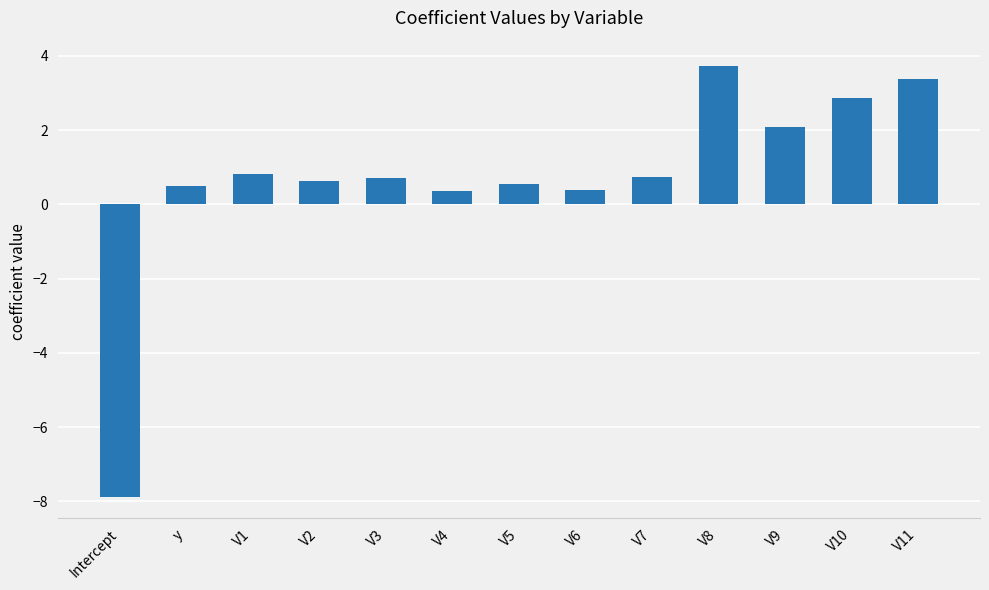

What is the average value?

0.7